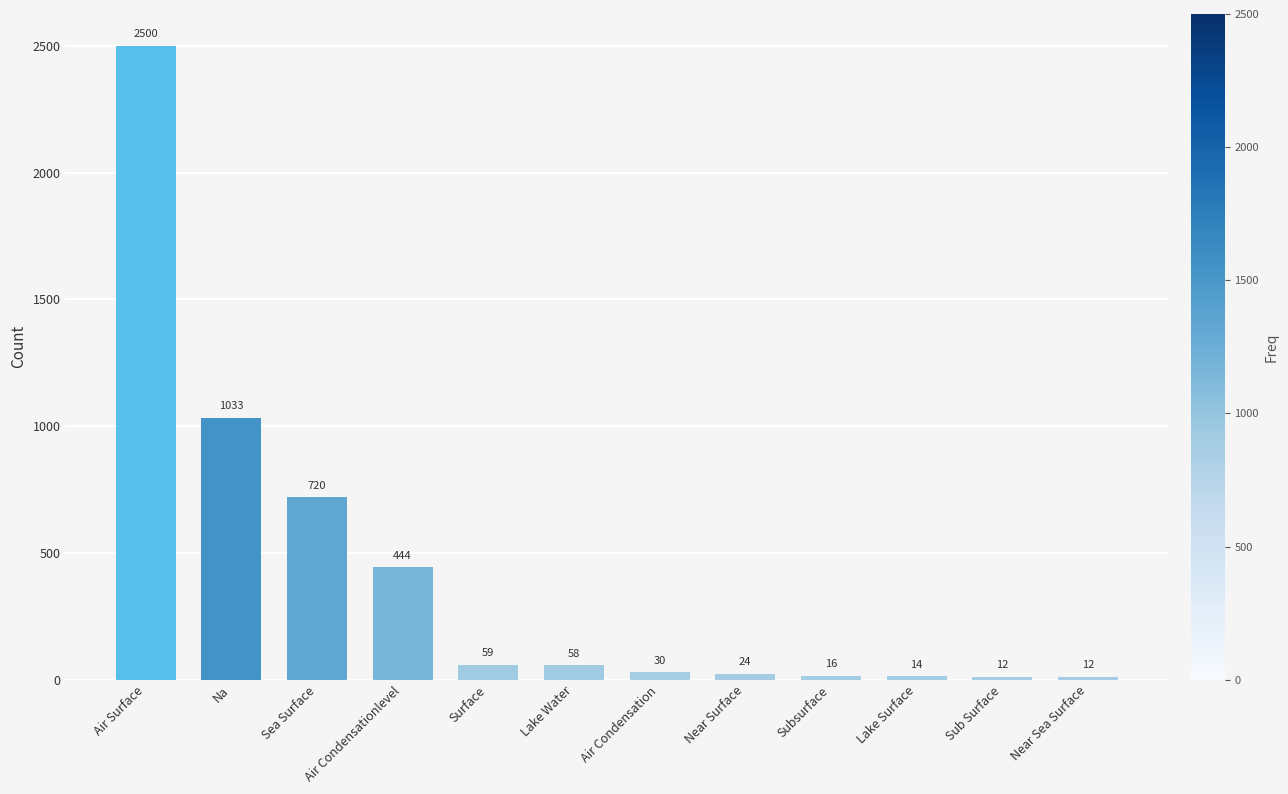

What is the minimum value shown in the chart?

12